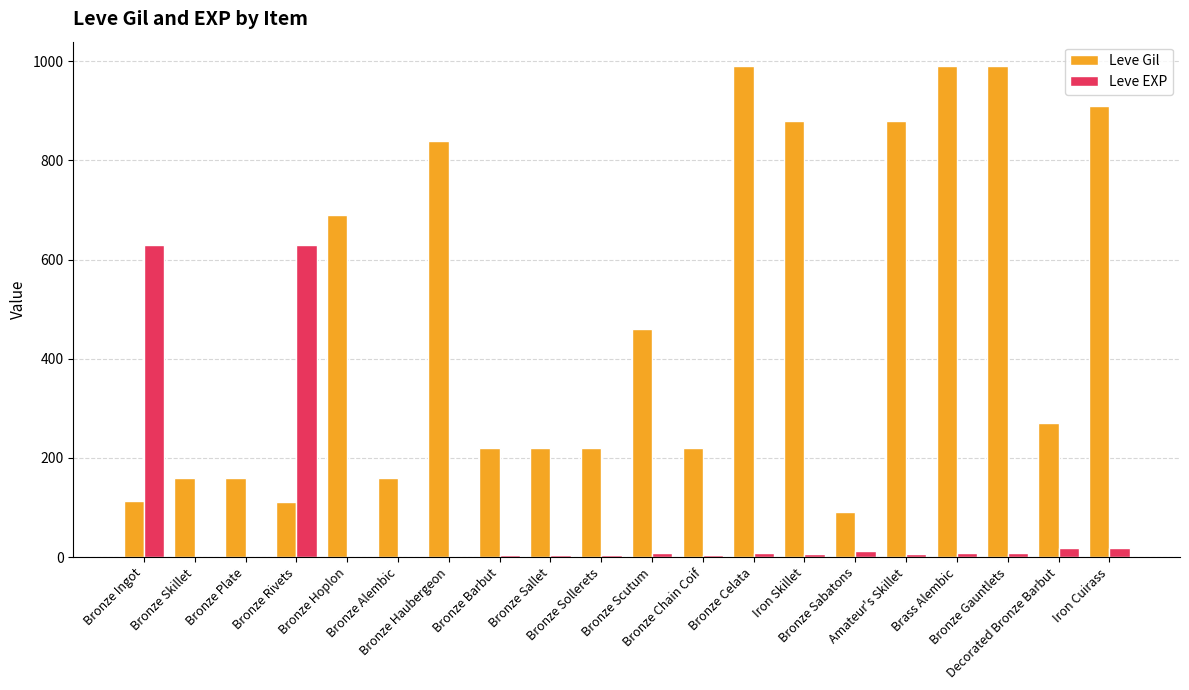

What is the sum of all Leve Gil values?

9575